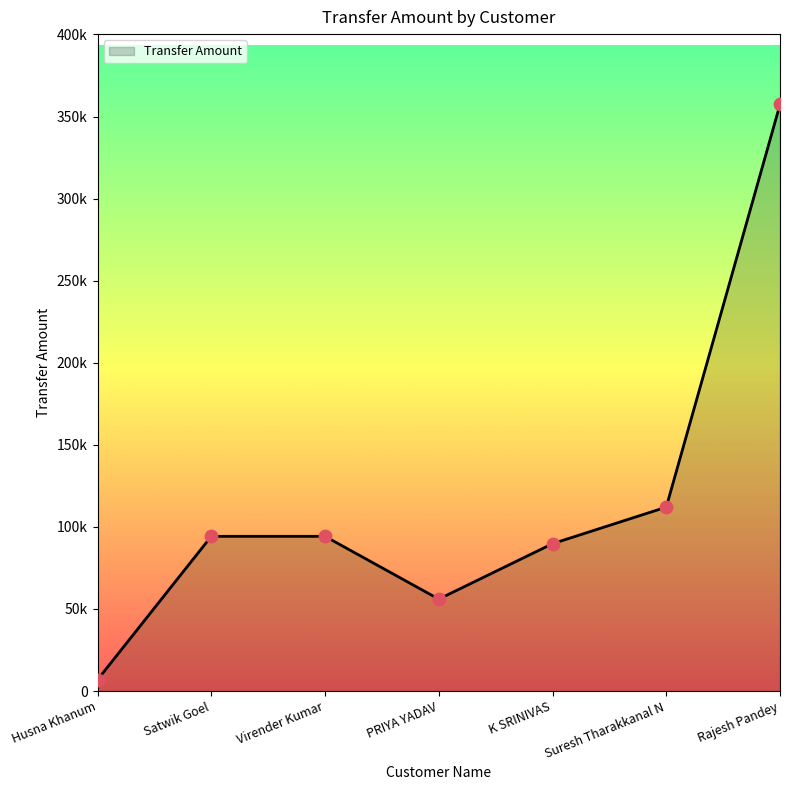

What is the change in value from PRIYA YADAV to K SRINIVAS?

+33760